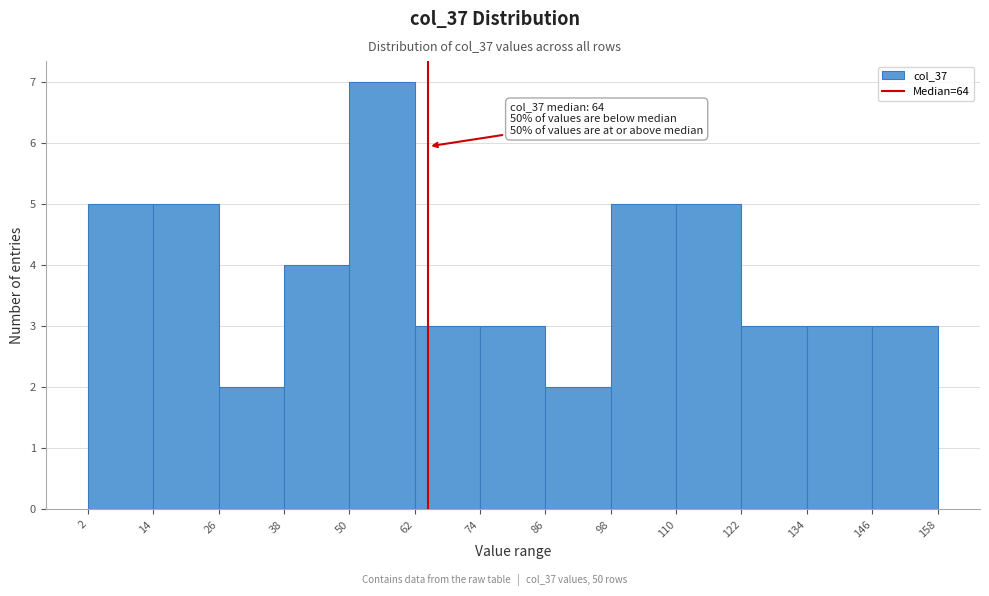

Which range on the x-axis has the tallest bar?

50 to 62